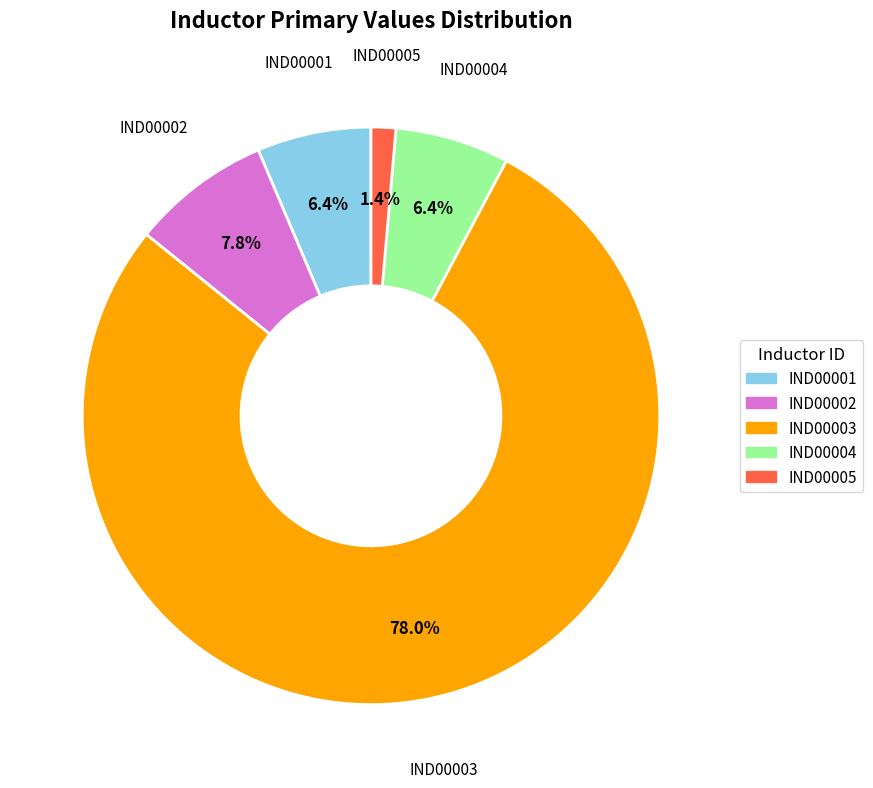

Which slice is the smallest?

IND00005